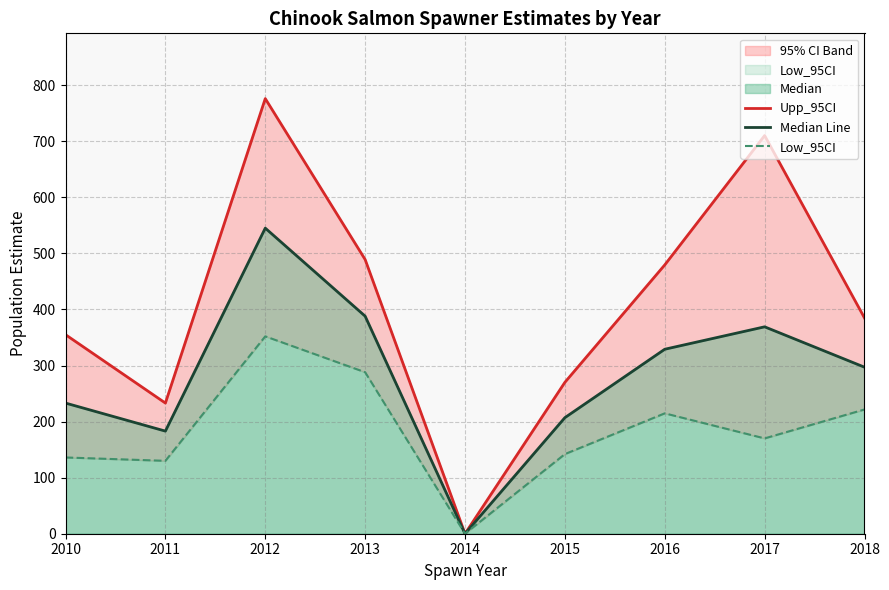

Which category has the highest value across all series?

2012